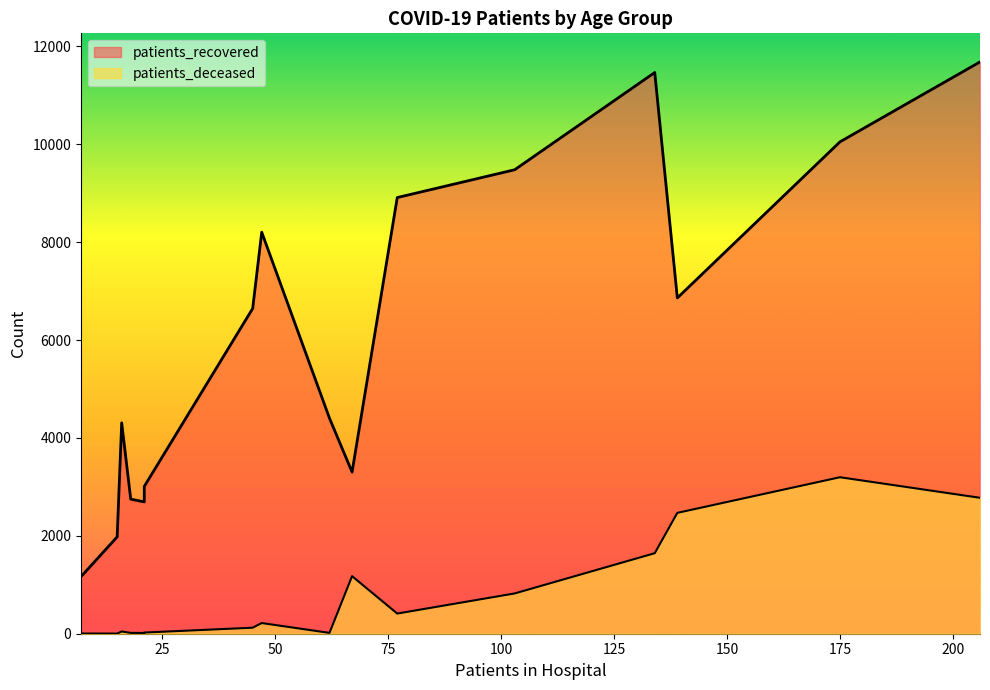

Rank the series by their average value, from lowest to highest.

patients_deceased, patients_recovered